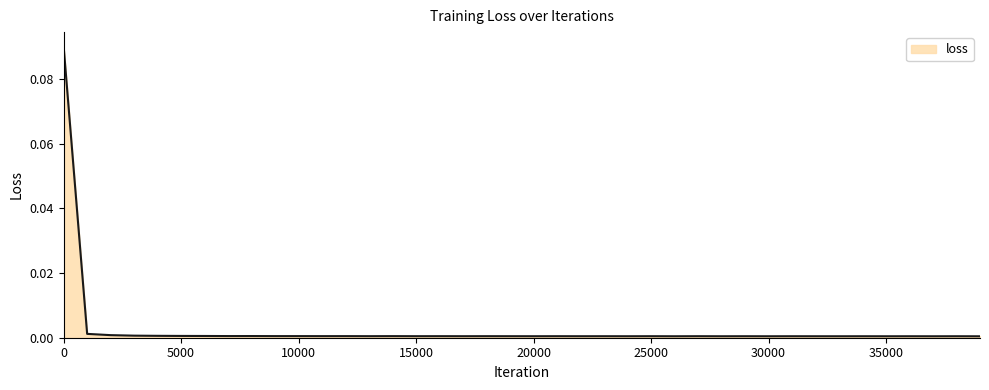

Does the chart have visible grid lines?

No